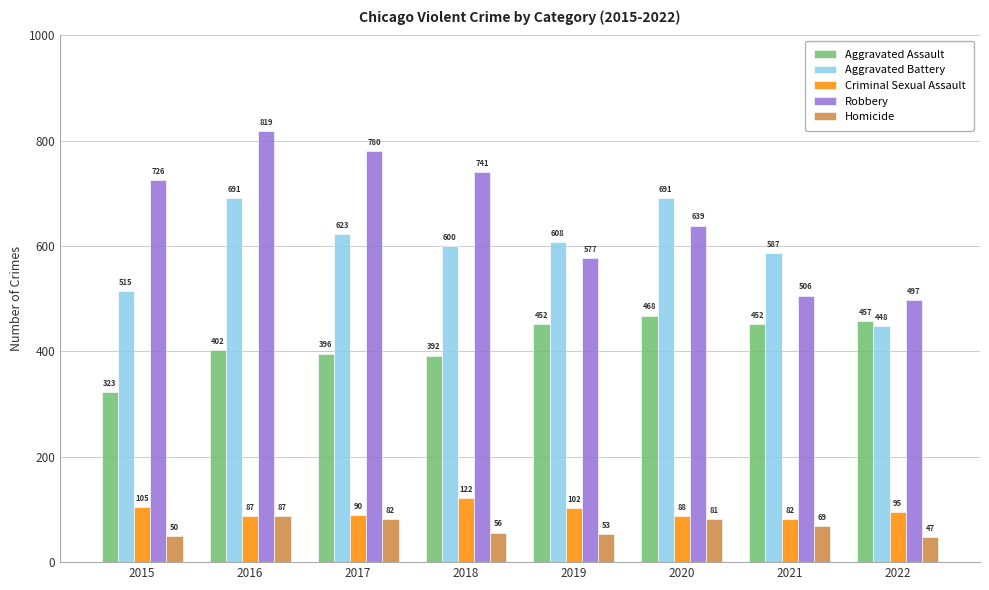

What is the value of the Aggravated Assault bar at the 2nd from the left?

402